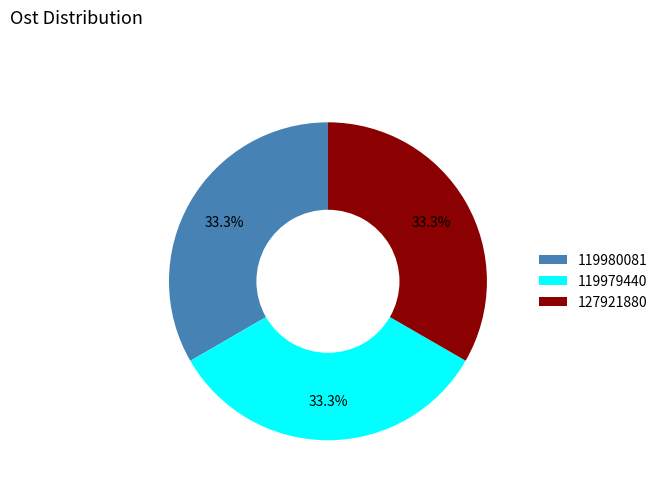

Approximately how many times larger is the value at 119979440 compared to 119980081?

1.0